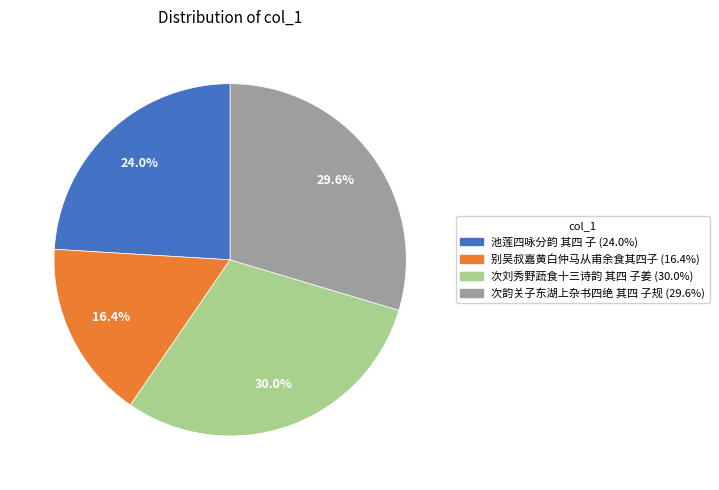

How much of the chart is everything except 池莲四咏分韵 其四 子?

76.0%